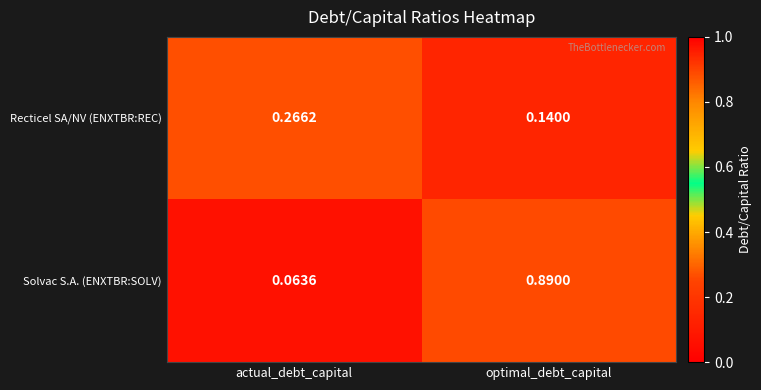

At which category does the chart reach its peak across all series?

optimal_debt_capital